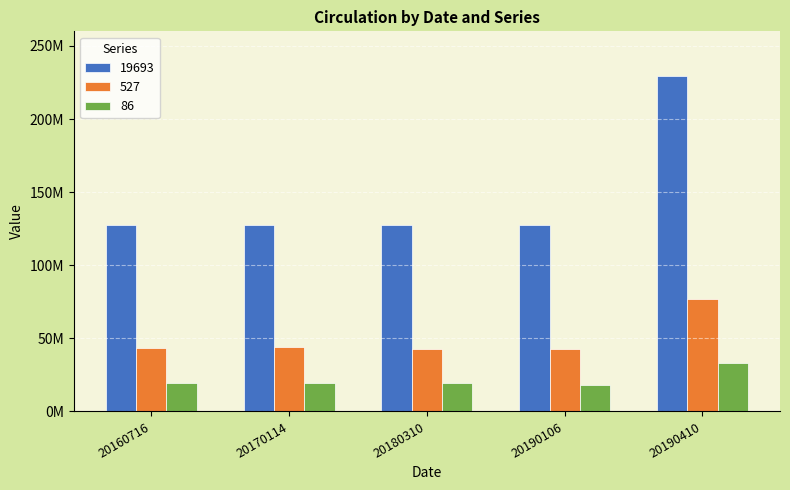

At which category does the chart reach its peak across all series?

20190410